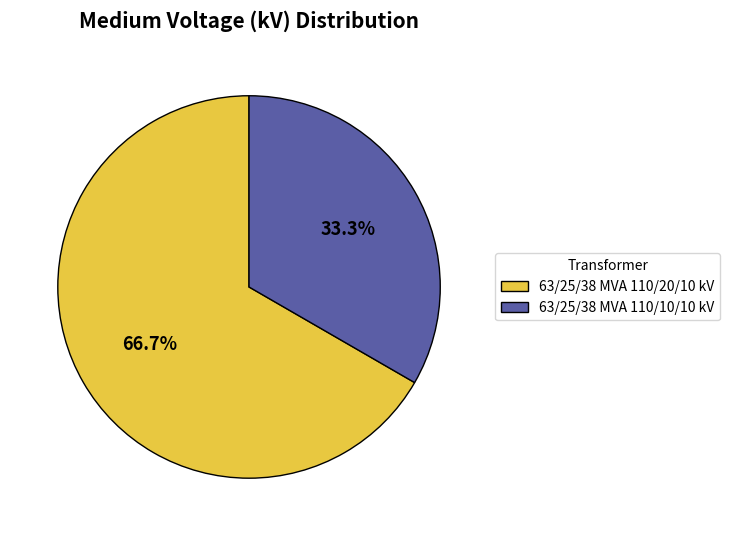

Rank the categories by value from lowest to highest.

63/25/38 MVA 110/10/10 kV, 63/25/38 MVA 110/20/10 kV